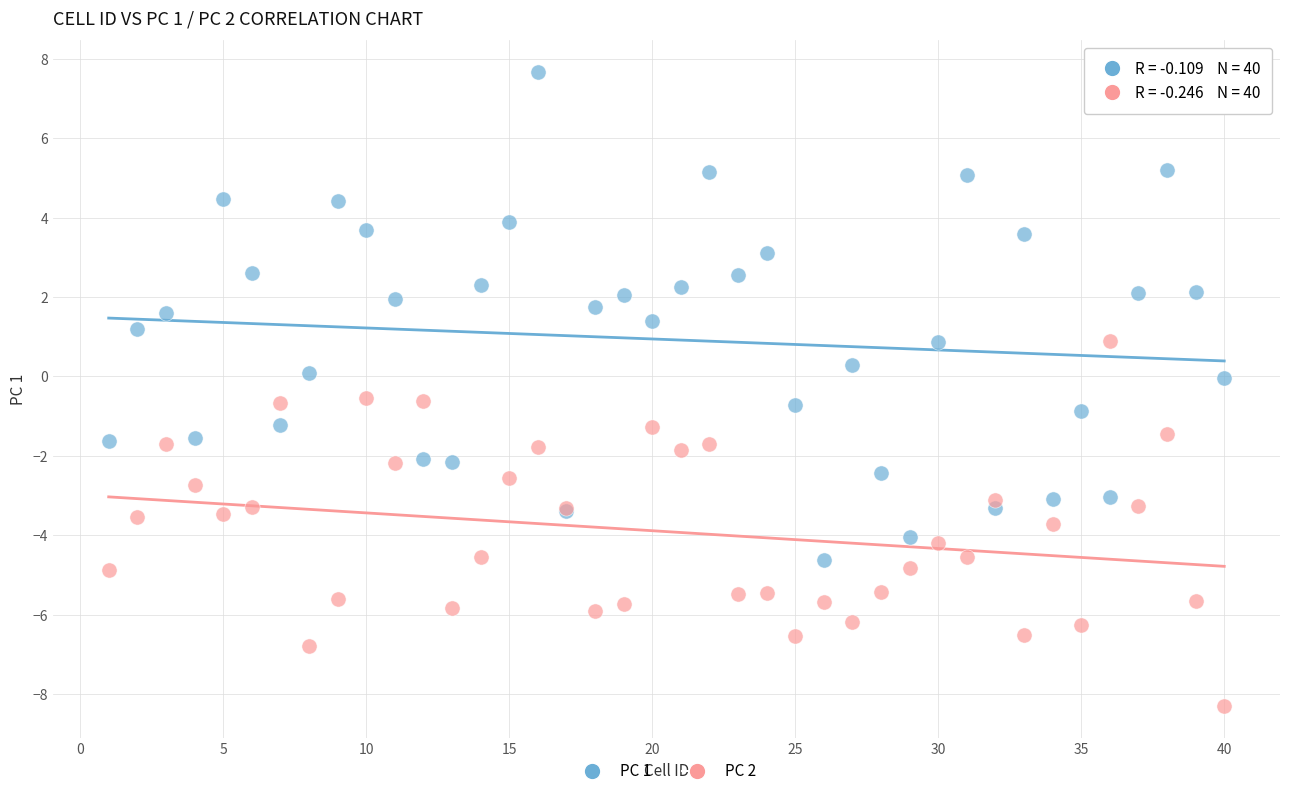

What are all the series names shown in the legend?

PC 1, PC 2